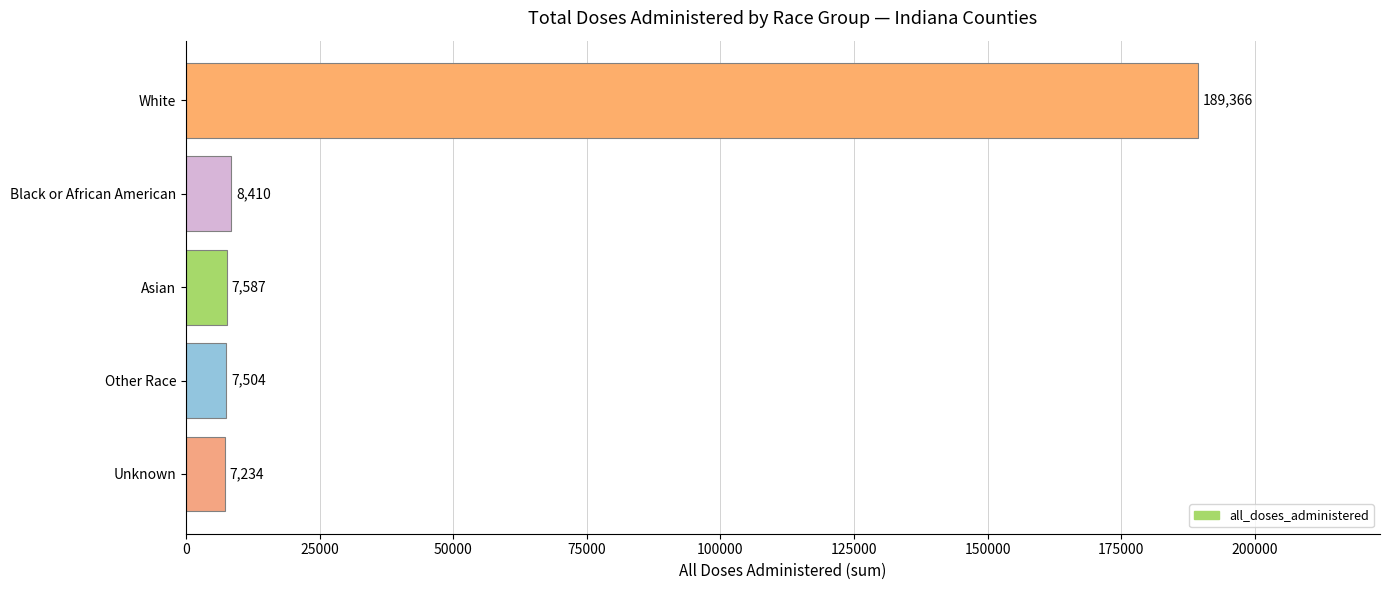

How many categories are shown in the chart?

5